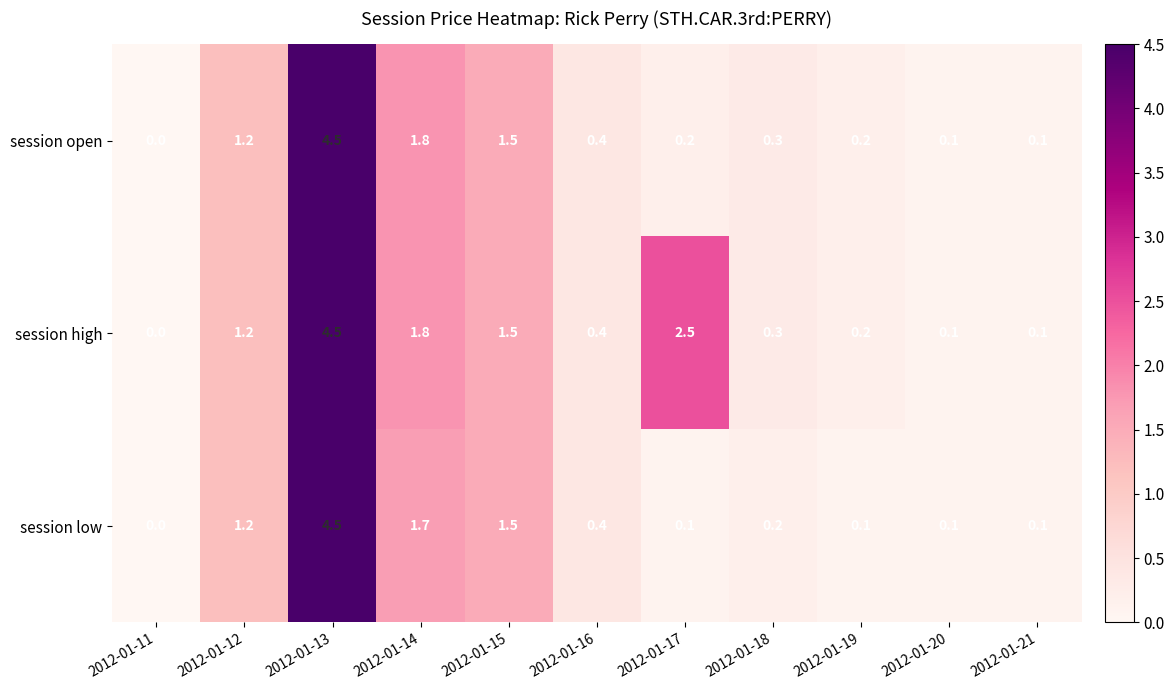

Between 2012-01-13 and 2012-01-18, which series saw the biggest shift?

session low